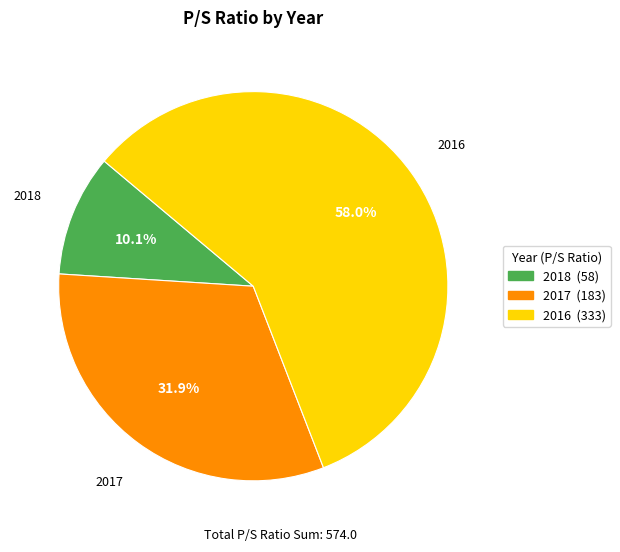

How many segments does this pie chart have?

3